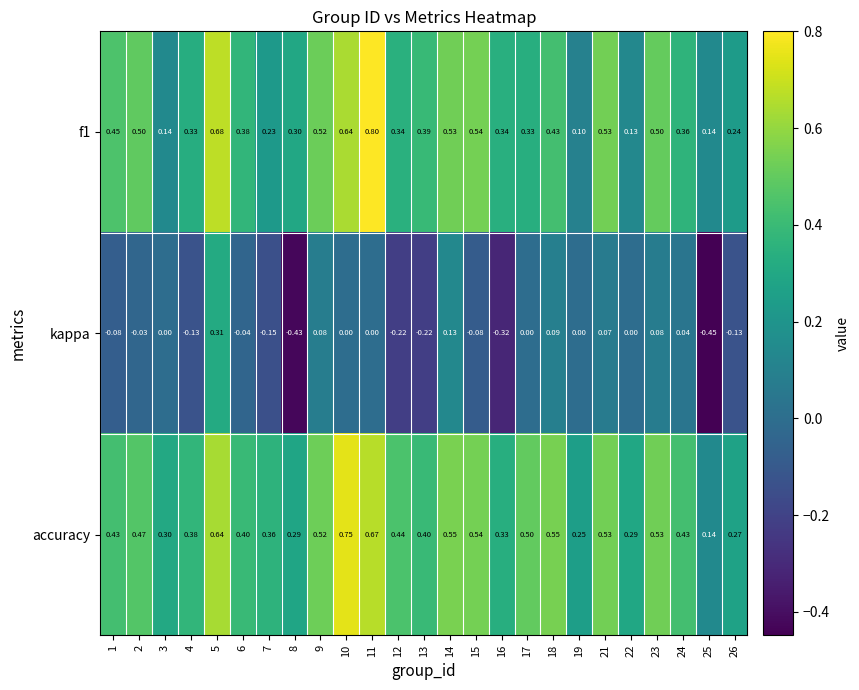

Is the value of f1 at 13 greater than the value of accuracy at 10?

No